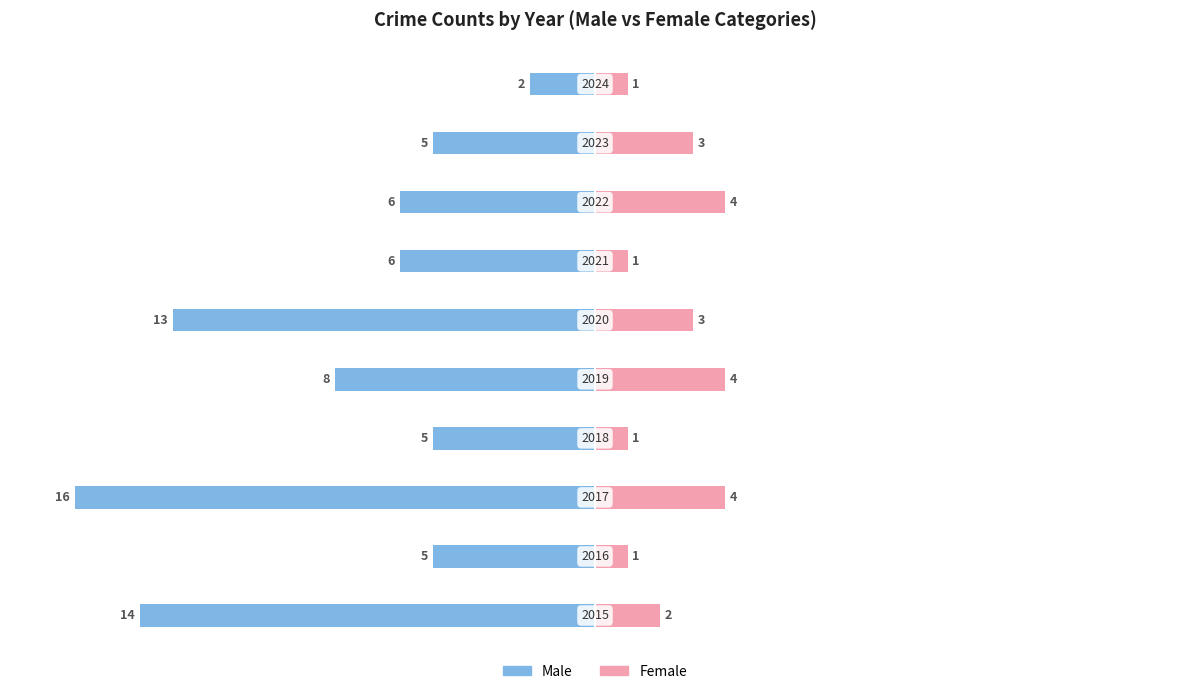

What are all the series names shown in the legend?

Male, Female